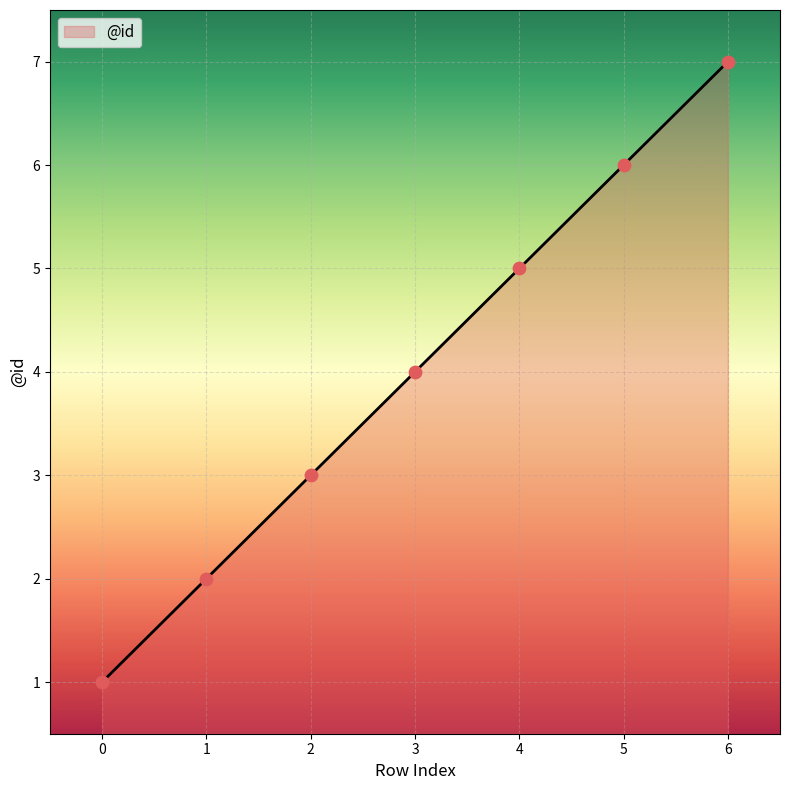

What is the change in value from 0 to 4?

+4